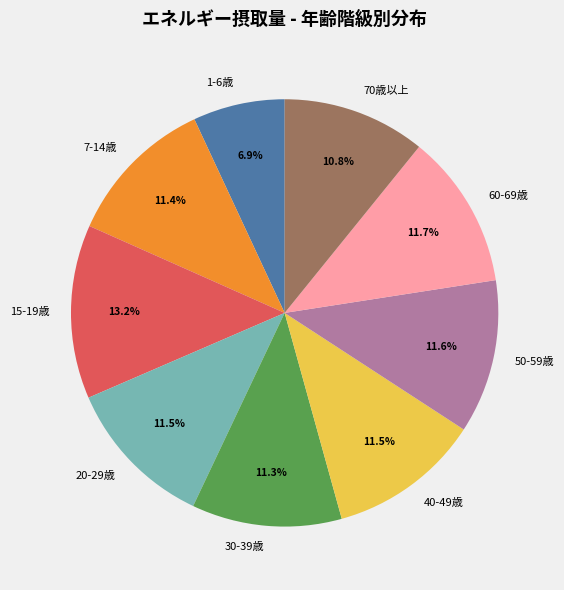

Is it true that 7-14歳 is 1% of the pie?

False